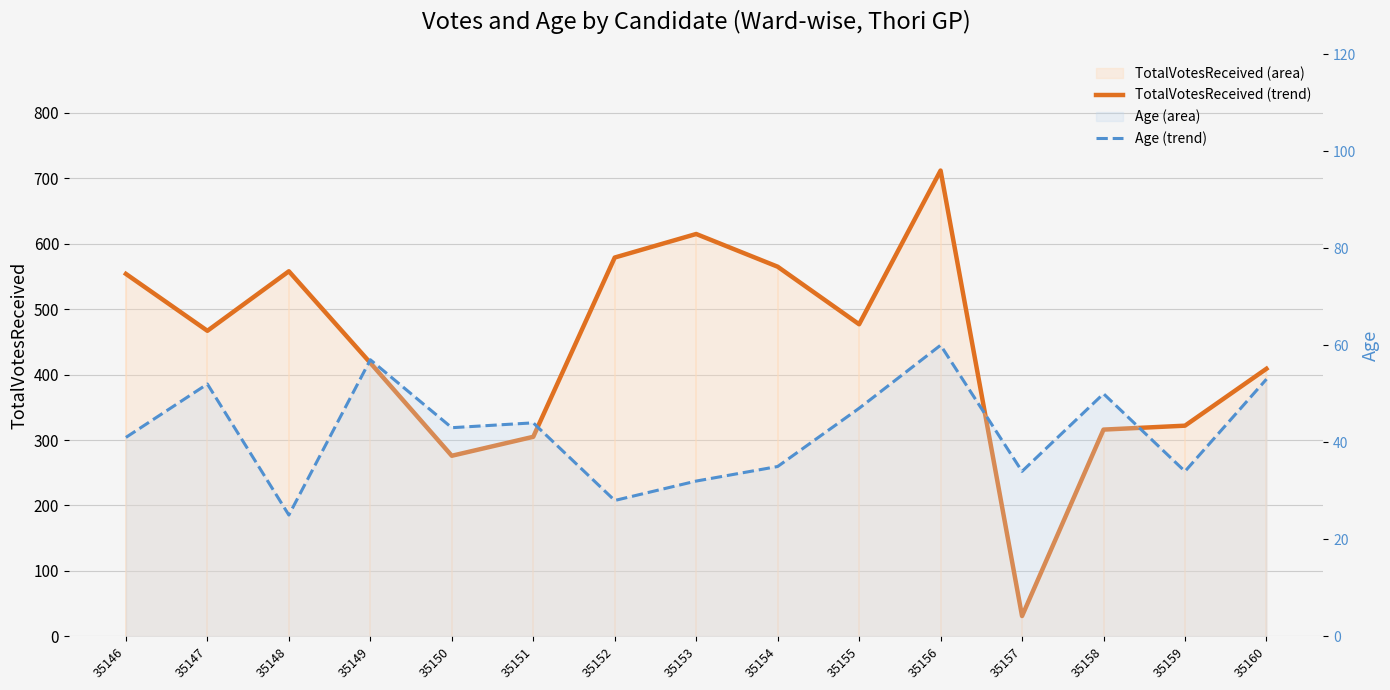

What is the value of the Age (trend) point at the 10th from the left?

47